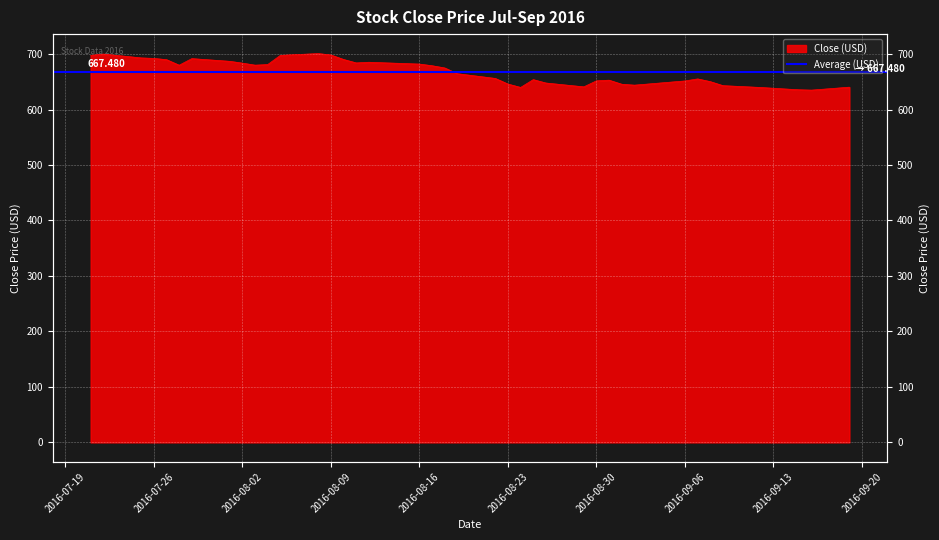

How many data points are above 674?

20